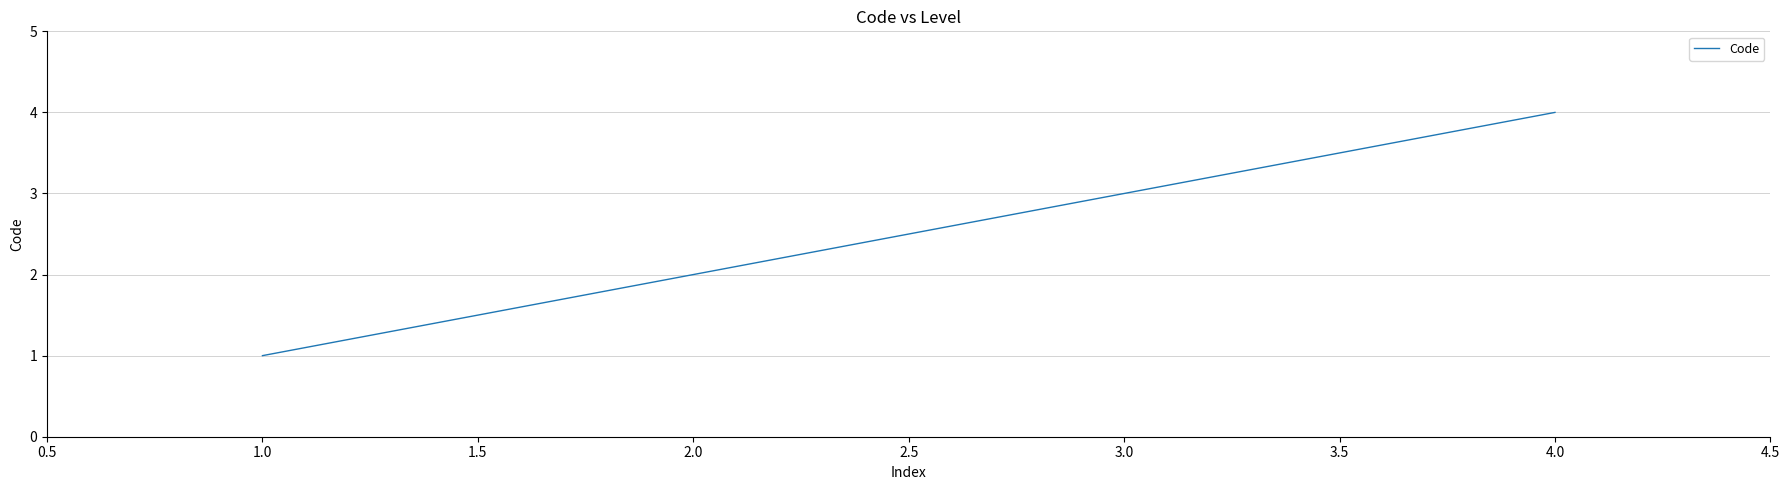

Reading left to right, list all the values displayed in this chart.

1	2	3	4